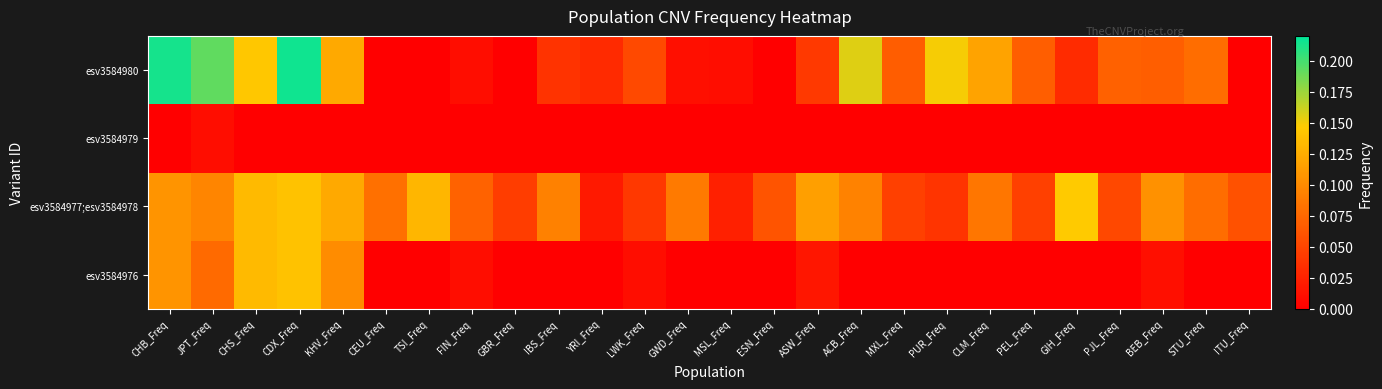

Between IBS_Freq and PUR_Freq, which is larger?

IBS_Freq